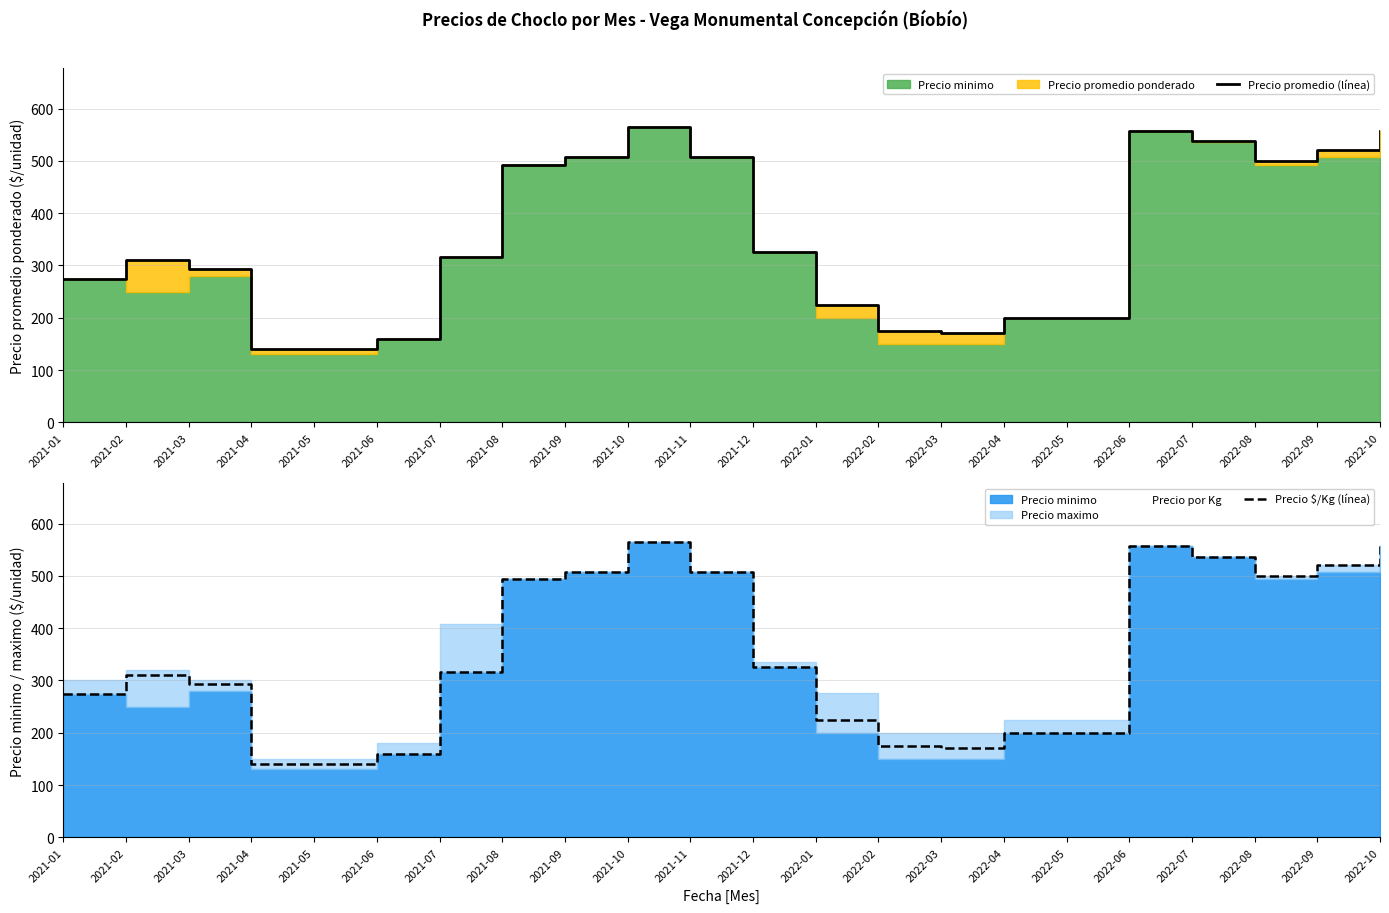

Which category has the highest value across all series?

2021-10